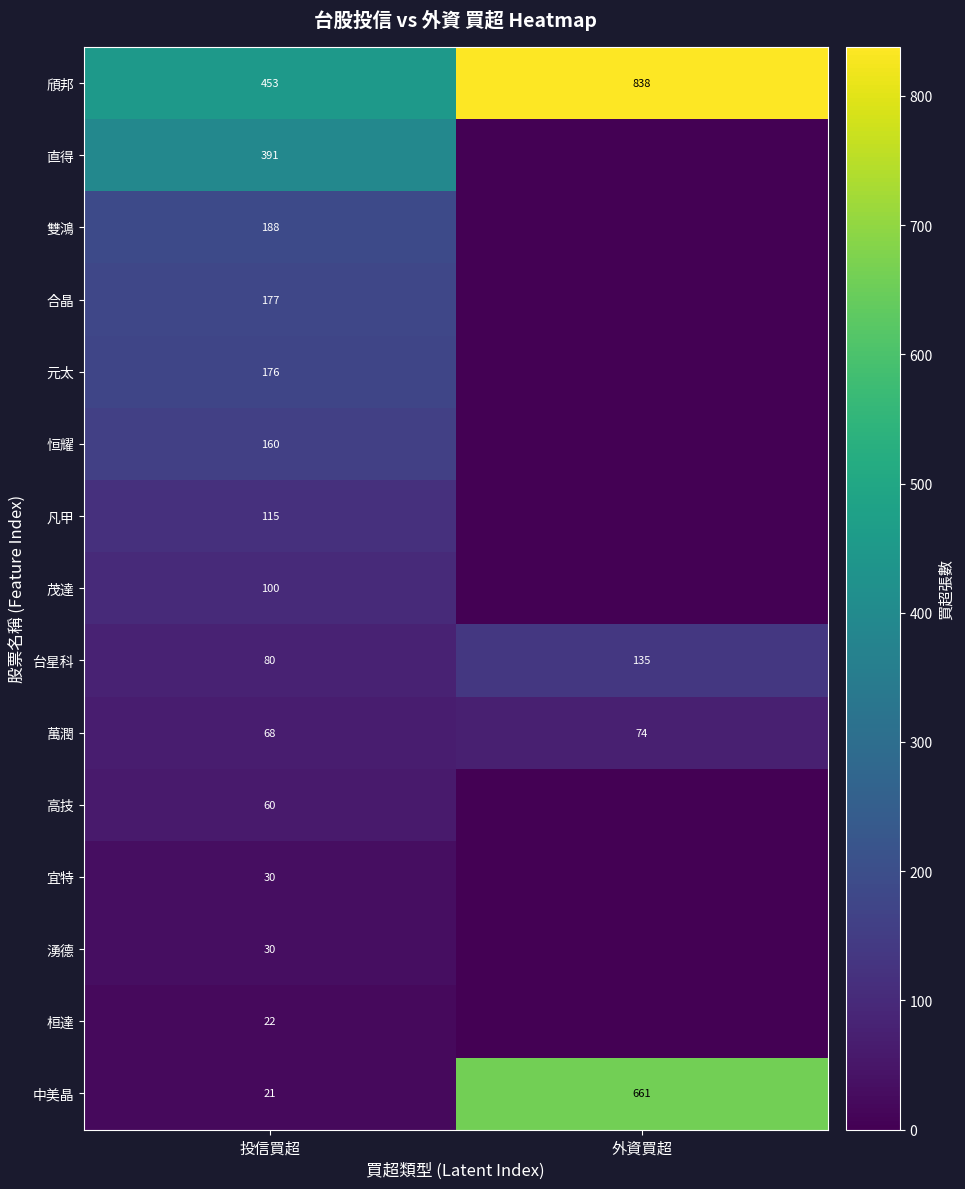

Which label corresponds to the smallest value in the chart?

外資買超